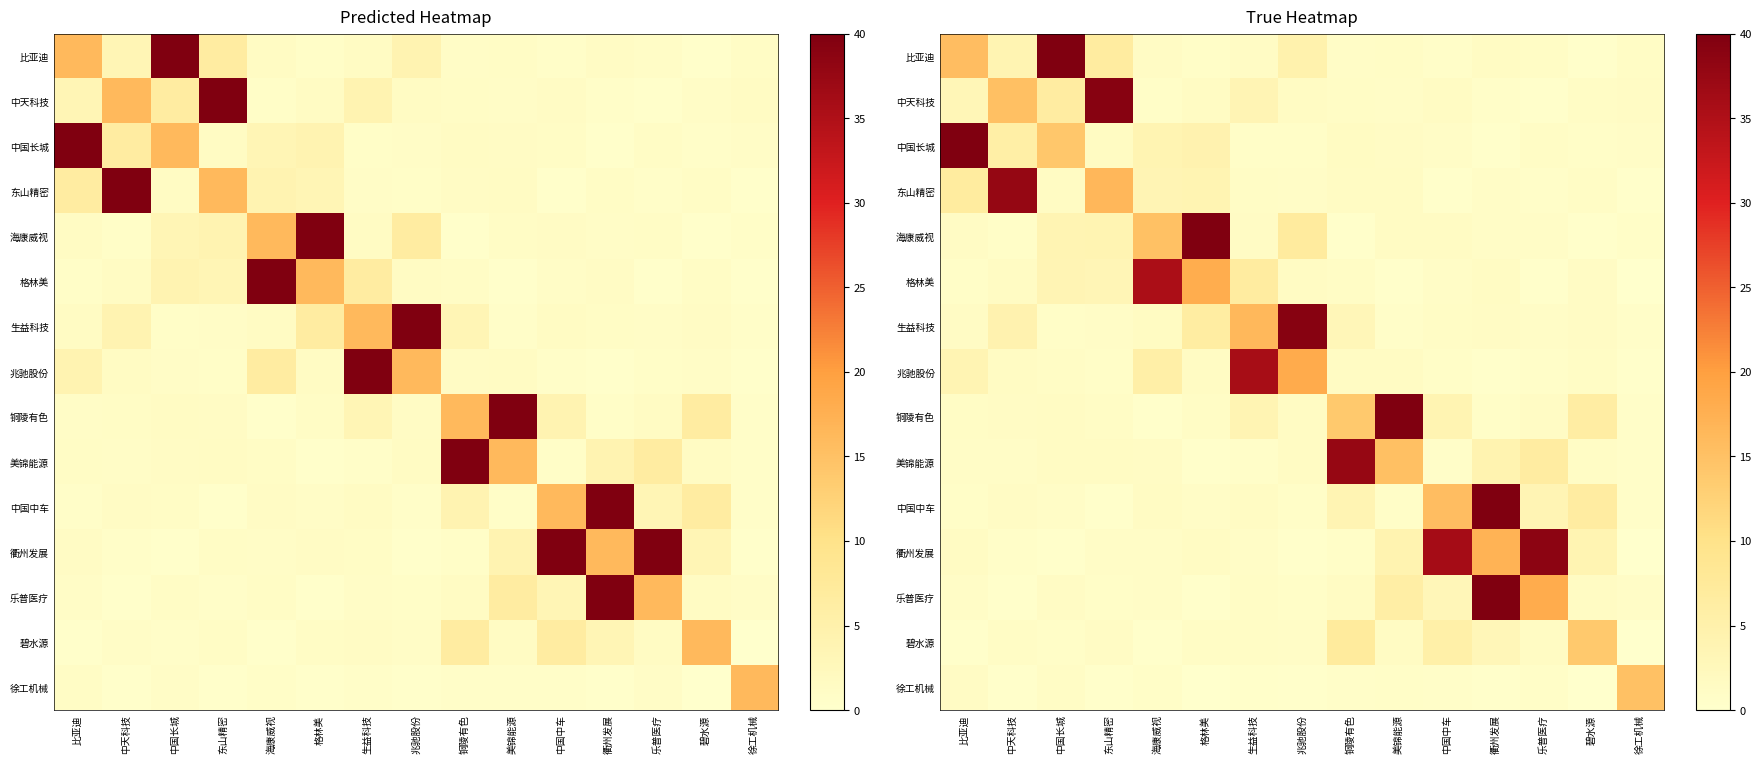

What is the total value across all series at 衢州发展?

111.8